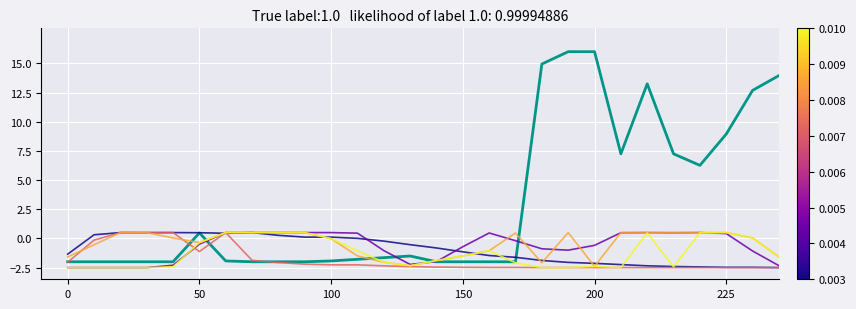

What is the maximum value shown in the chart?

16.0